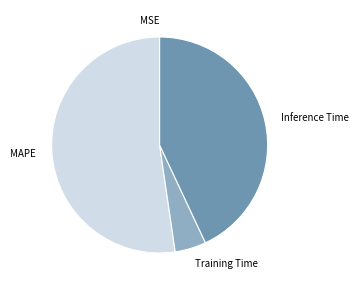

Do Inference Time and Training Time together represent more than half of the pie?

No